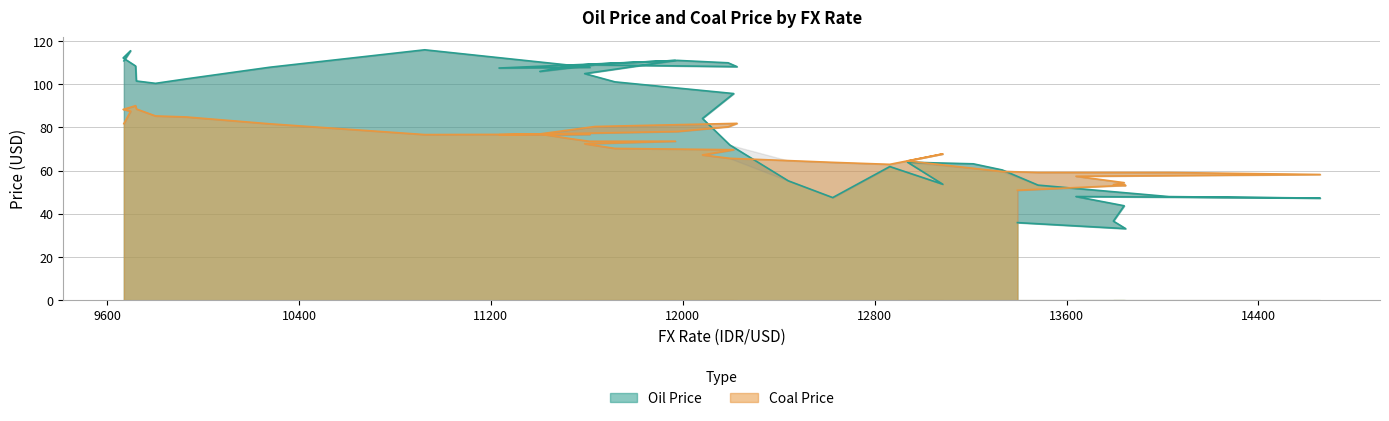

Reading left to right, what are all the values shown in this chart?

Oil Price: 9670=110.8	9698=115.5	9667=112.2	9719=108.5	9722=101.5	9802=100.4	9929=102.5	10278=107.9	10924=116.0	11613=107.8	11234=107.5	11977=111.1	12189=110.0	12226=108.2	11634=109.0	11404=106.0	11532=108.6	11611=109.2	11969=111.0	11591=104.9	11717=101.1	12212=95.7	12082=84.2	12196=71.9	12440=55.3	12625=47.5	12863=61.9	13084=53.7	12937=63.9	13211=63.2	13332=60.3	13481=53.3	14027=48.0	14657=47.3	13639=48.0	13840=43.7	13795=36.6	13846=33.1	13395=35.9
Coal Price: 9670=81.8	9698=87.5	9667=88.3	9719=90.1	9722=88.6	9802=85.3	9929=84.9	10278=81.7	10924=76.7	11613=76.9	11234=76.6	11977=78.1	12189=80.3	12226=81.9	11634=80.4	11404=77.0	11532=74.8	11611=73.6	11969=73.6	11591=72.5	11717=70.3	12212=69.7	12082=67.3	12196=65.7	12440=64.7	12625=63.8	12863=62.9	13084=67.8	12937=64.5	13211=61.1	13332=59.6	13481=59.2	14027=59.1	14657=58.2	13639=57.4	13840=54.4	13795=53.5	13846=53.2	13395=50.9